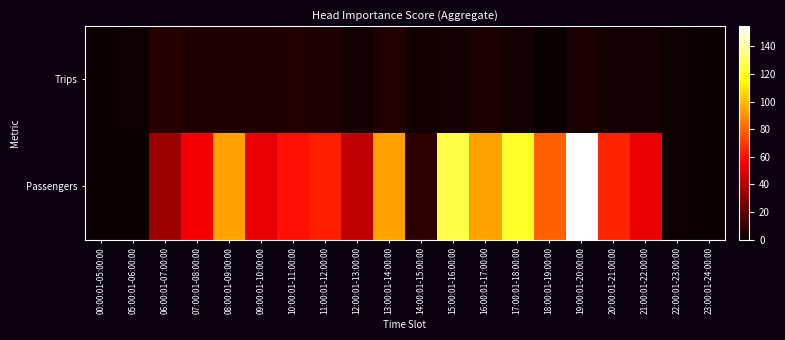

Reading left to right, transcribe all the data shown in this chart.

Trips: 00:00:01-05:00:00=0	05:00:01-06:00:00=1	06:00:01-07:00:00=7	07:00:01-08:00:00=5	08:00:01-09:00:00=5	09:00:01-10:00:00=5	10:00:01-11:00:00=6	11:00:01-12:00:00=5	12:00:01-13:00:00=3	13:00:01-14:00:00=6	14:00:01-15:00:00=2	15:00:01-16:00:00=3	16:00:01-17:00:00=4	17:00:01-18:00:00=3	18:00:01-19:00:00=0	19:00:01-20:00:00=4	20:00:01-21:00:00=3	21:00:01-22:00:00=3	22:00:01-23:00:00=1	23:00:01-24:00:00=0
Passengers: 00:00:01-05:00:00=0	05:00:01-06:00:00=0	06:00:01-07:00:00=34	07:00:01-08:00:00=54	08:00:01-09:00:00=94	09:00:01-10:00:00=52	10:00:01-11:00:00=60	11:00:01-12:00:00=64	12:00:01-13:00:00=42	13:00:01-14:00:00=94	14:00:01-15:00:00=8	15:00:01-16:00:00=127	16:00:01-17:00:00=94	17:00:01-18:00:00=122	18:00:01-19:00:00=79	19:00:01-20:00:00=155	20:00:01-21:00:00=65	21:00:01-22:00:00=52	22:00:01-23:00:00=1	23:00:01-24:00:00=0